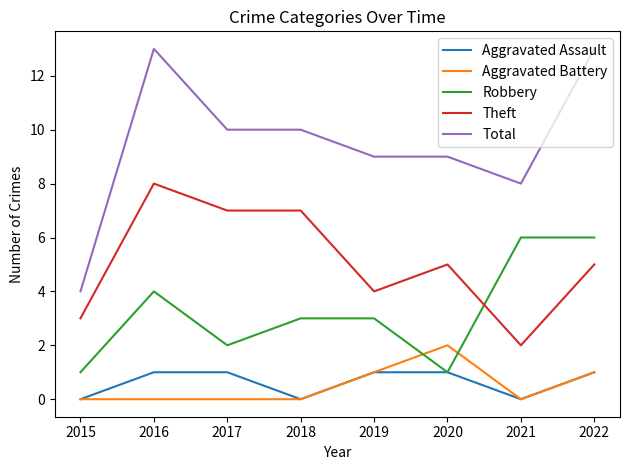

Reading right to left, transcribe all the data shown in this chart.

Aggravated Assault: 1	0	1	1	0	1	1	0
Aggravated Battery: 1	0	2	1	0	0	0	0
Robbery: 6	6	1	3	3	2	4	1
Theft: 5	2	5	4	7	7	8	3
Total: 13	8	9	9	10	10	13	4